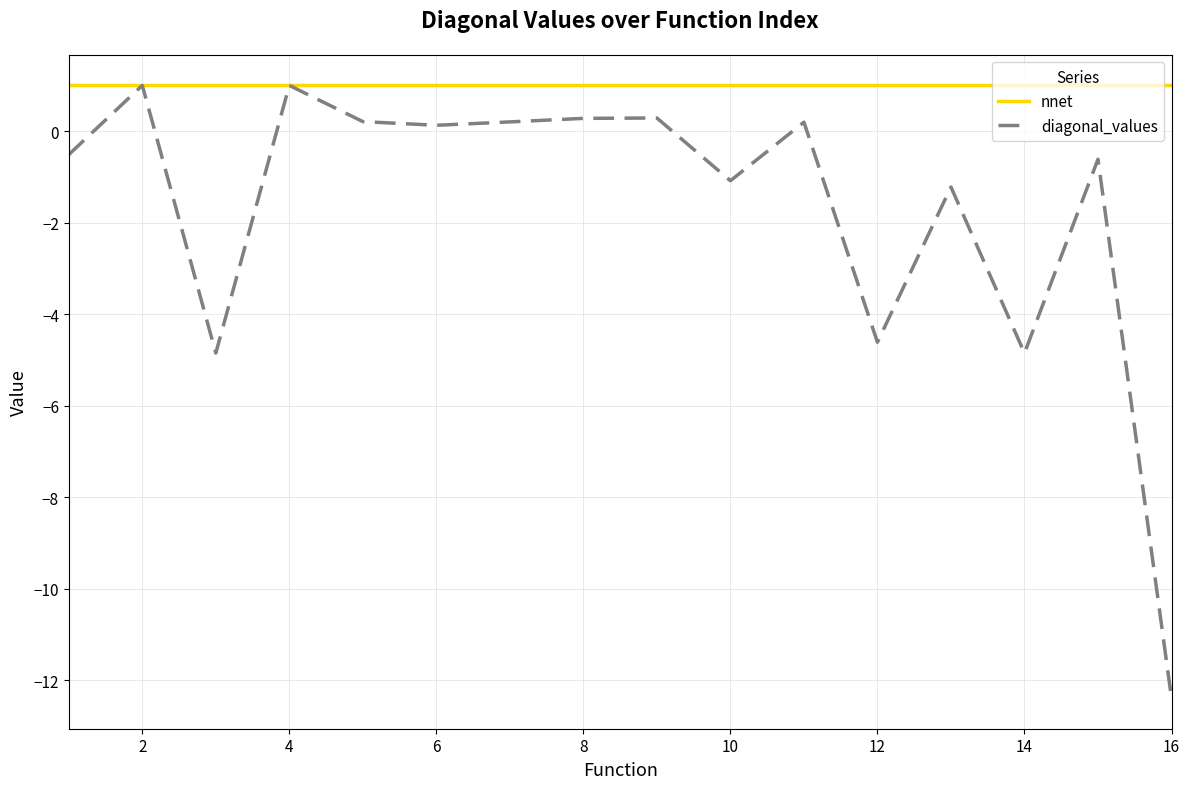

List the series in order of their overall mean, lowest first.

diagonal_values, nnet